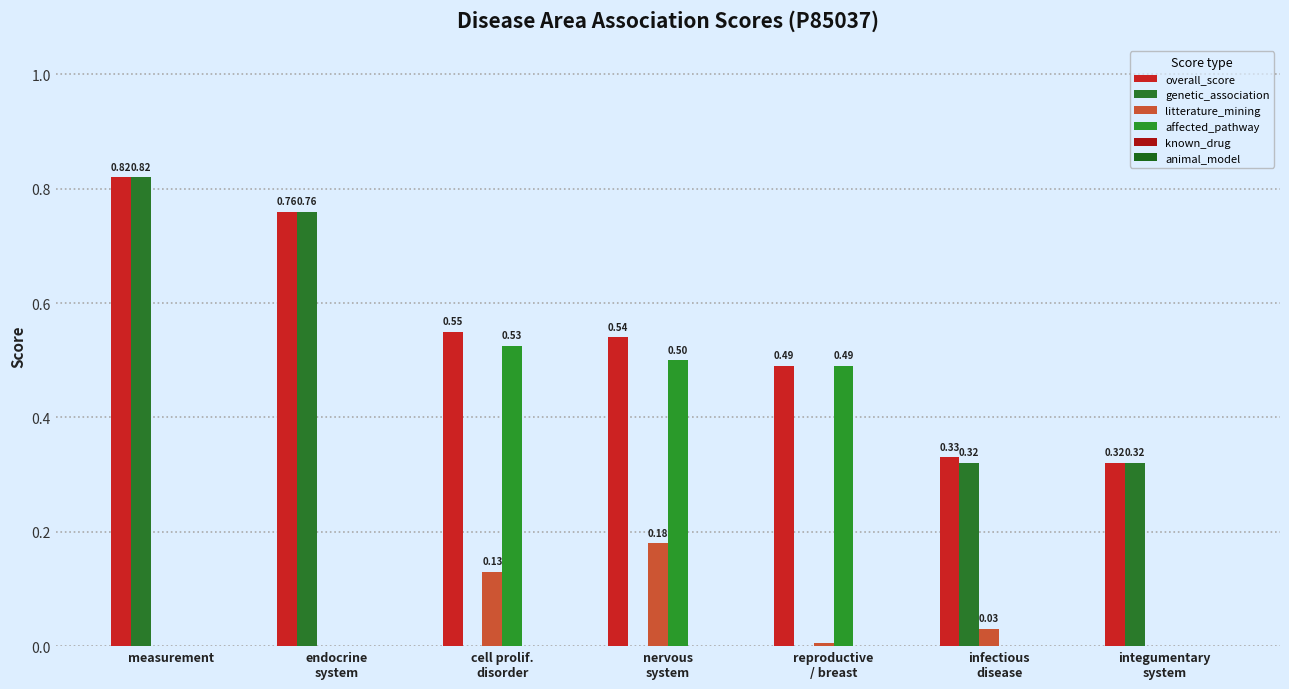

What position from the left is cell prolif.
disorder?

3